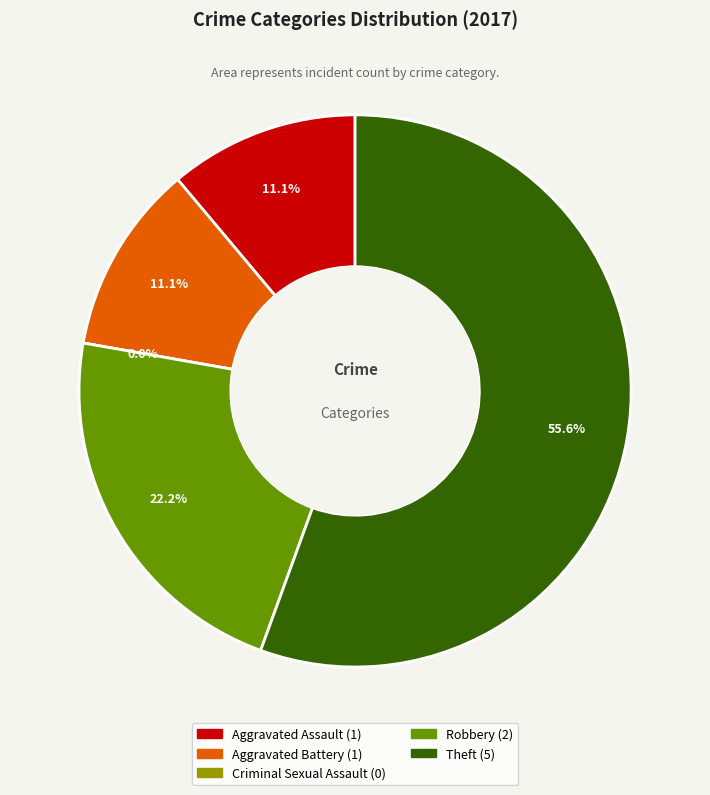

To the nearest percent, what portion does Aggravated Assault represent?

11%